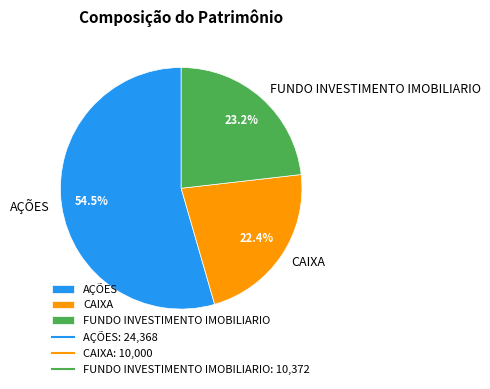

Is there a majority slice in this chart?

Yes